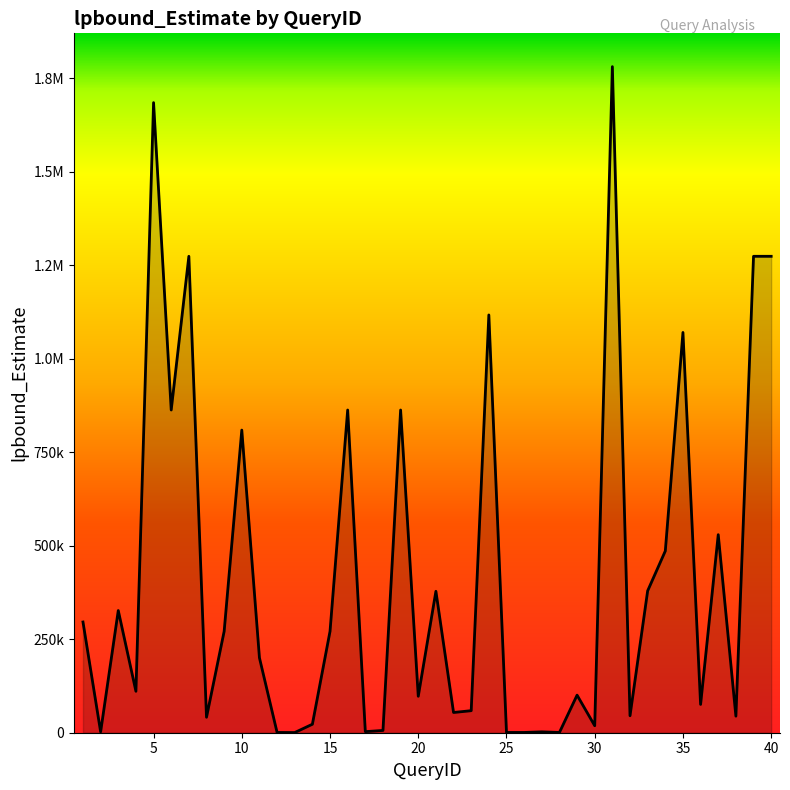

List the labels in order of value, smallest first.

13, 12, 28, 25, 26, 27, 2, 17, 18, 30, 14, 8, 38, 32, 22, 23, 36, 20, 29, 4, 11, 9, 15, 1, 3, 21, 33, 34, 37, 10, 6, 16, 19, 35, 24, 7, 39, 40, 5, 31